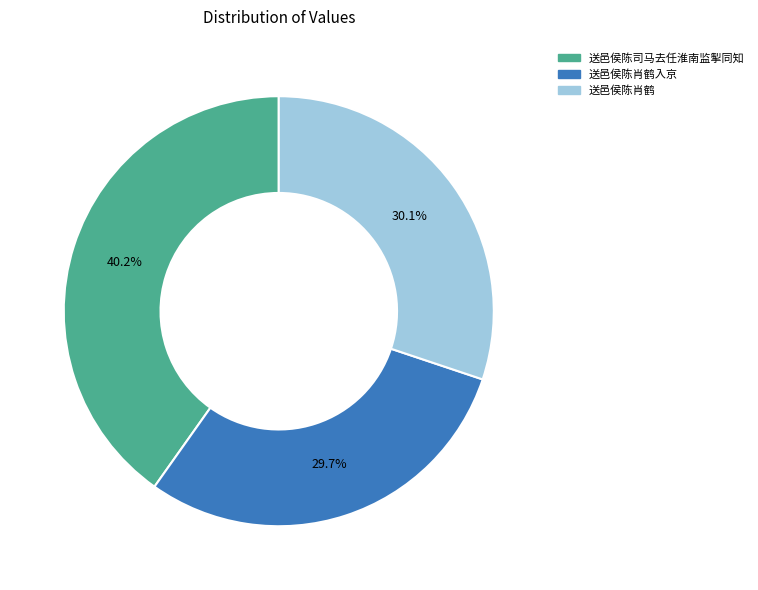

How many slices are in this pie chart?

3